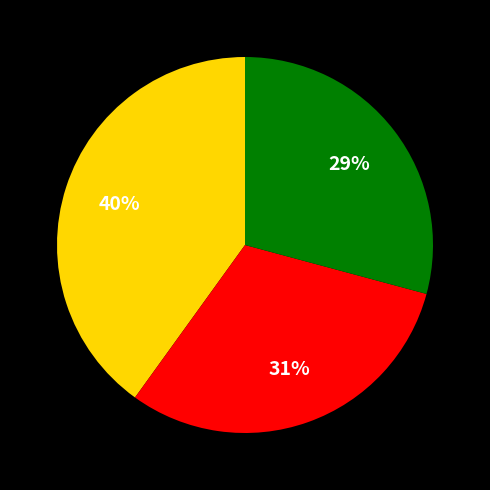

Is there any slice that represents more than half of the pie?

No